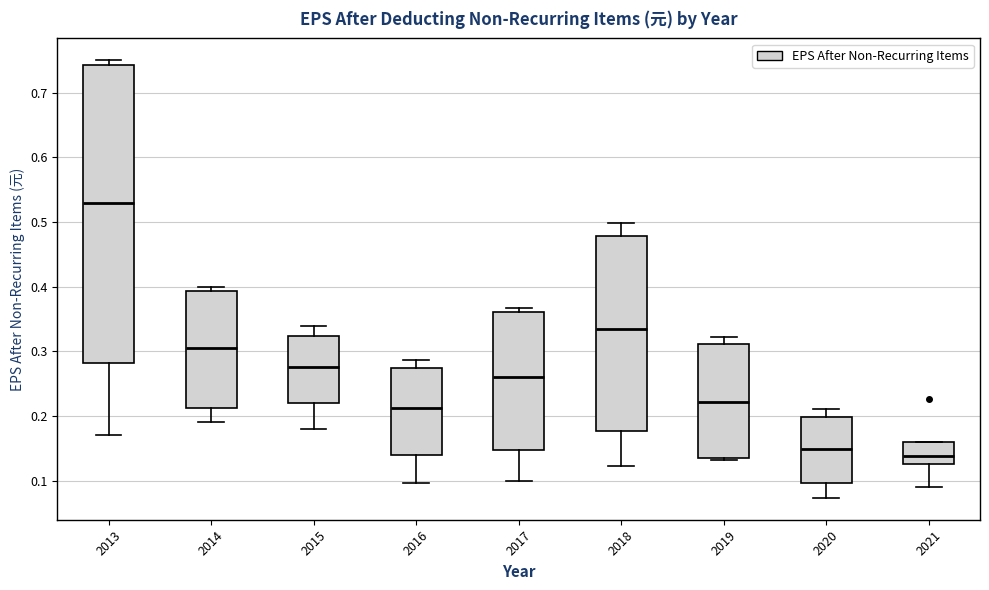

Reading left to right, read every box against the y-axis: the position of its median line, the range the box covers, and the ends of its whiskers. The values are not printed on the chart, so give them approximately, as read against the axis.

2013: median 0.53, box 0.28 to 0.74, whiskers 0.17 to 0.75
2014: median 0.31, box 0.21 to 0.39, whiskers 0.19 to 0.40
2015: median 0.28, box 0.22 to 0.32, whiskers 0.18 to 0.34
2016: median 0.21, box 0.14 to 0.27, whiskers 0.10 to 0.29
2017: median 0.26, box 0.15 to 0.36, whiskers 0.10 to 0.37
2018: median 0.33, box 0.18 to 0.48, whiskers 0.12 to 0.50
2019: median 0.22, box 0.13 to 0.31, whiskers 0.13 (just below the box's lower edge) to 0.32
2020: median 0.15, box 0.10 to 0.20, whiskers 0.07 to 0.21
2021: median 0.14, box 0.13 to 0.16, whiskers 0.09 to 0.16